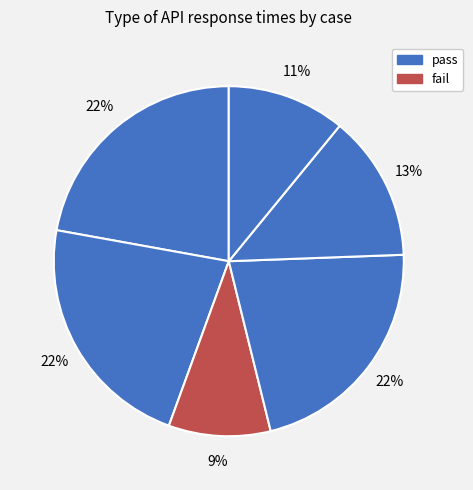

Count the number of slices in the pie.

6